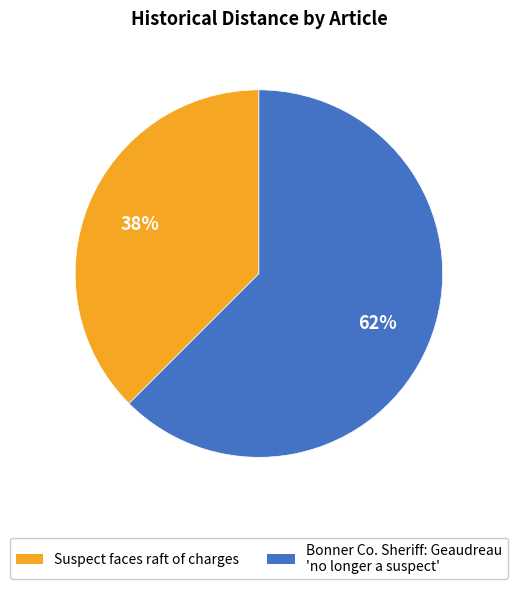

To the nearest percent, what is the average slice percentage?

50%